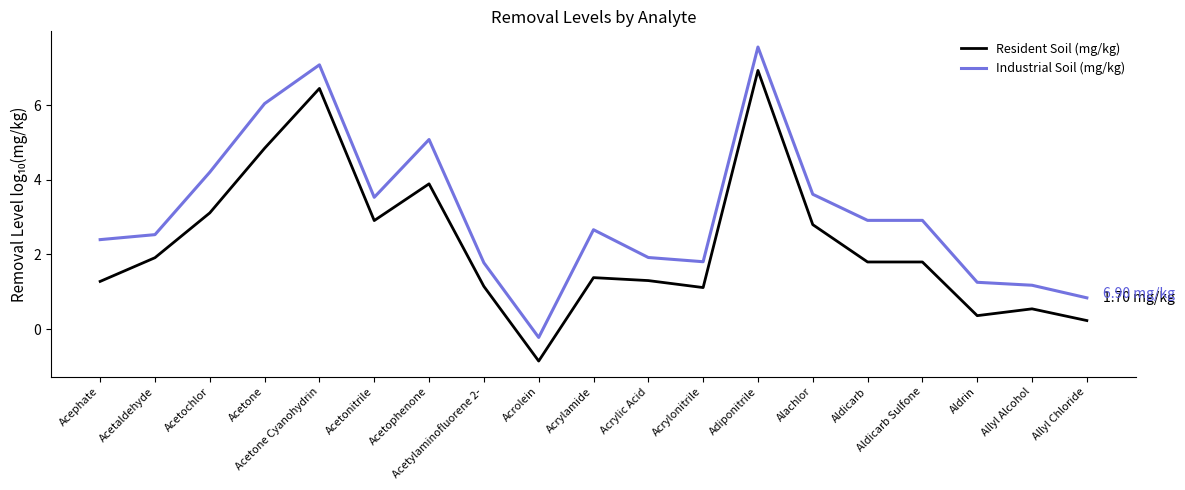

Where does the Resident Soil (mg/kg) series first go above 1?

Acephate